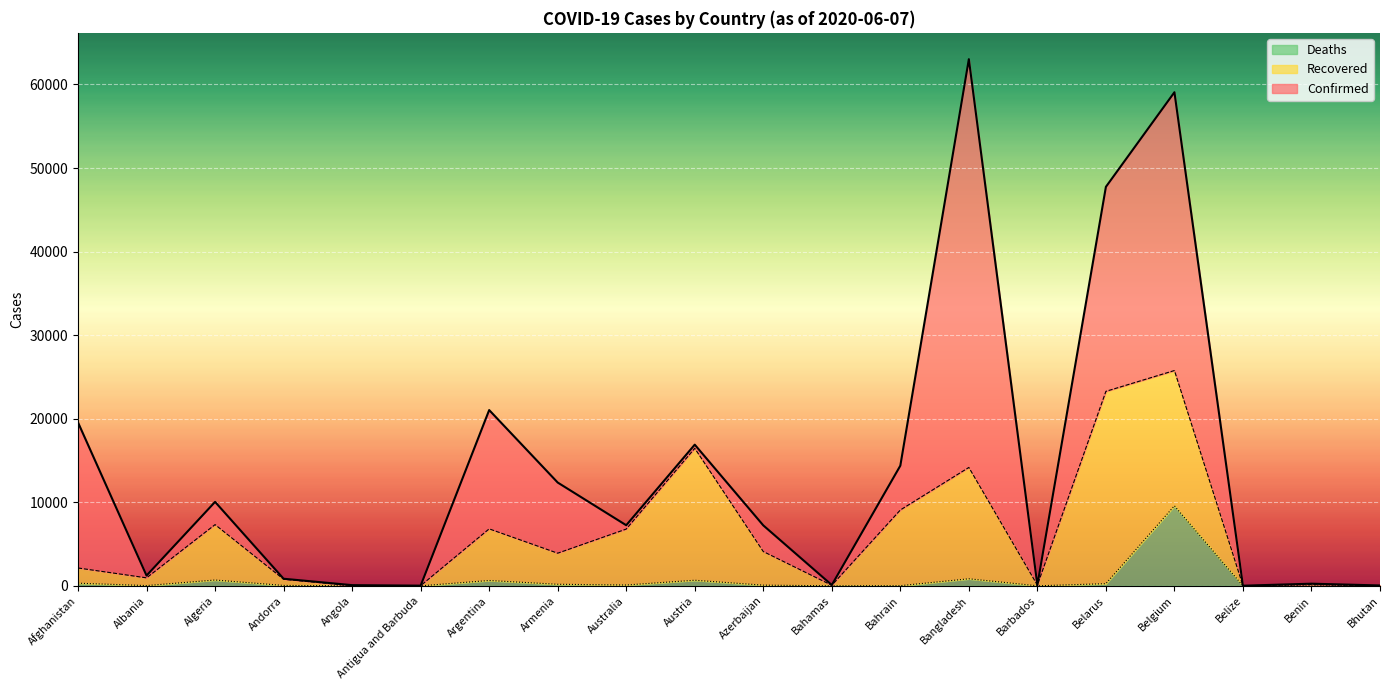

What is the maximum value for Deaths?

9580